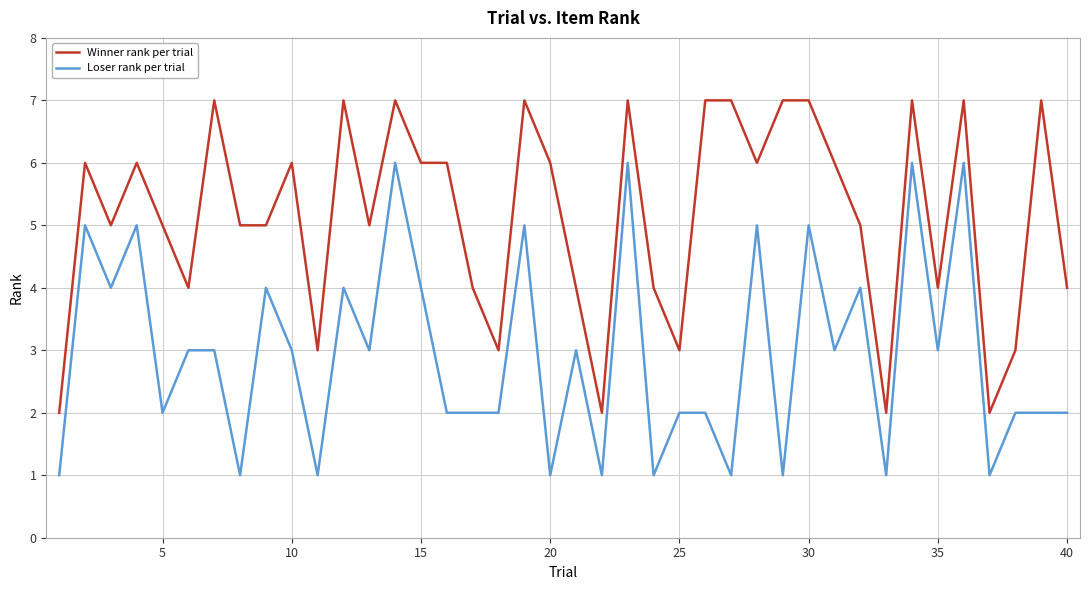

What is the sum of all Winner rank per trial values?

206